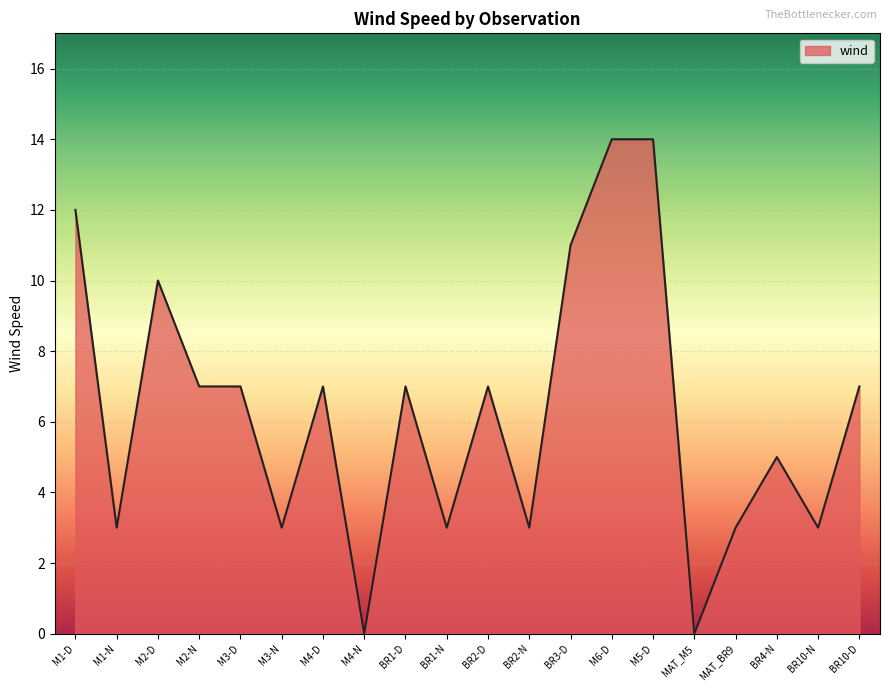

What position from the left is BR10-D?

20